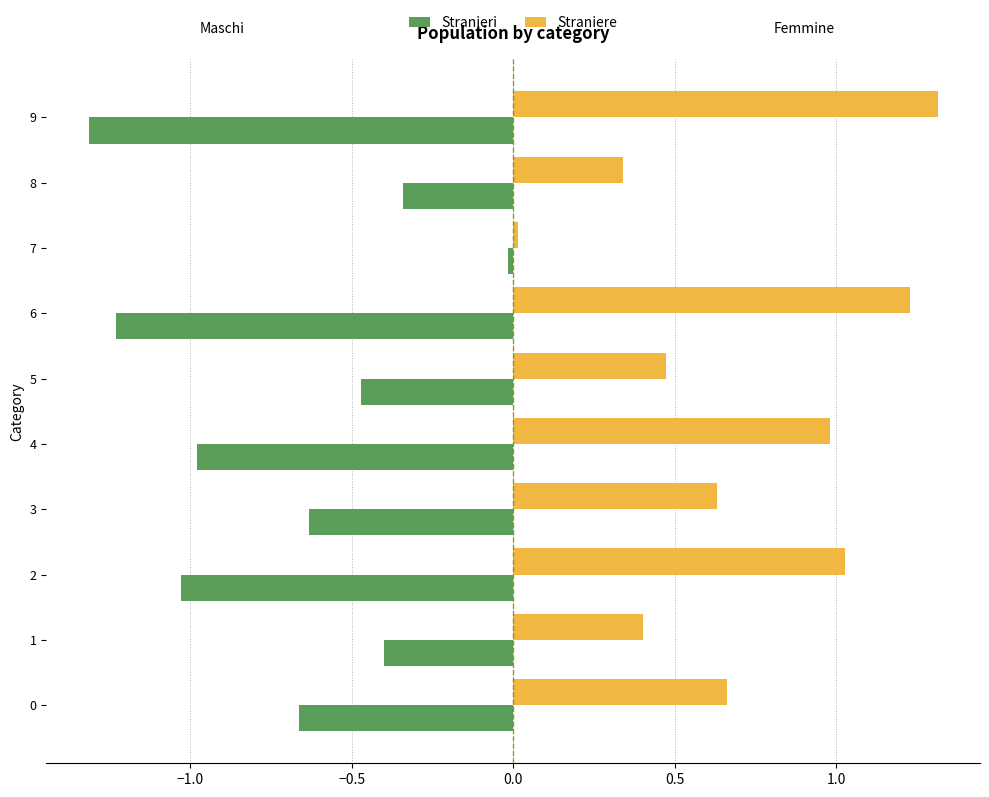

Is the value of Straniere at 6 greater than the value of Stranieri at 3?

Yes